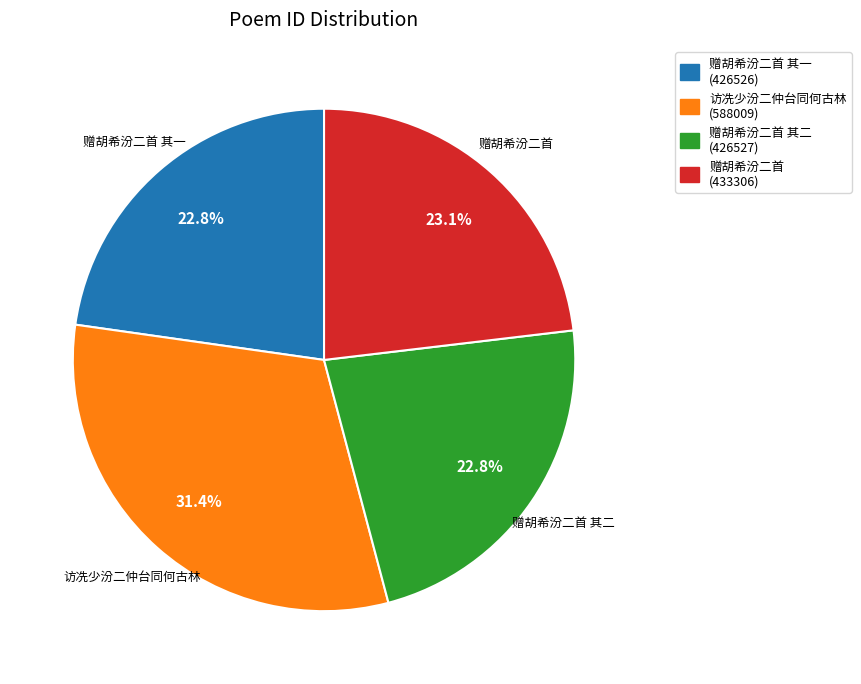

Does any single category account for the majority?

No